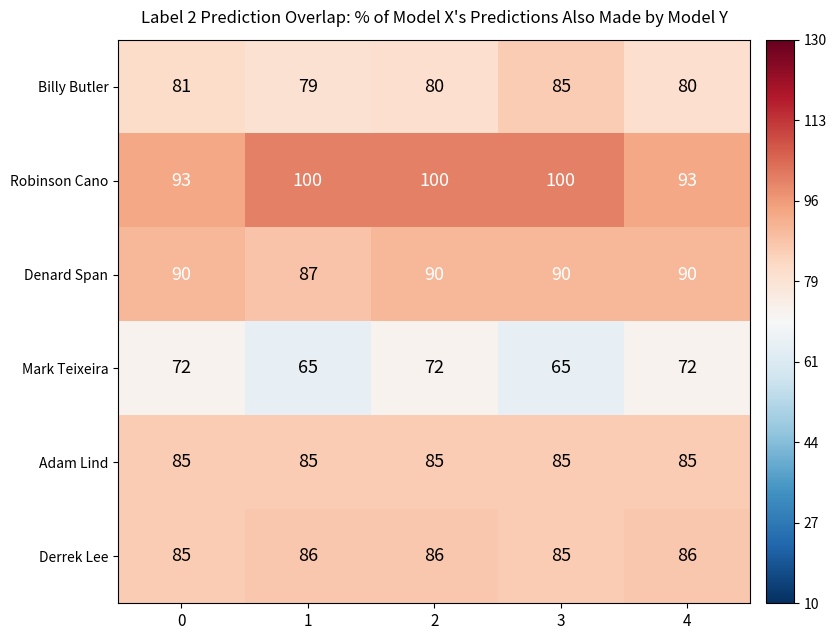

What is the spread (max minus min) of values at 4?

21